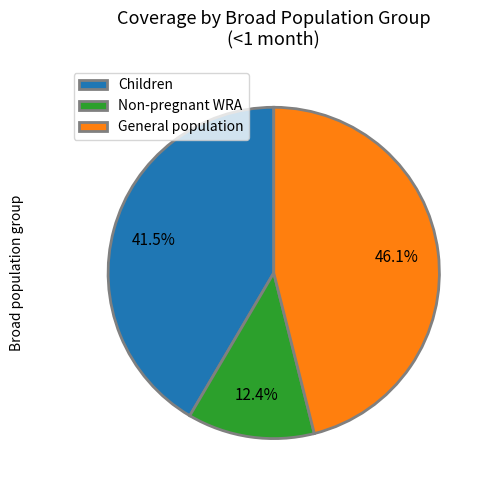

True or false: General population accounts for 32% of the total.

False